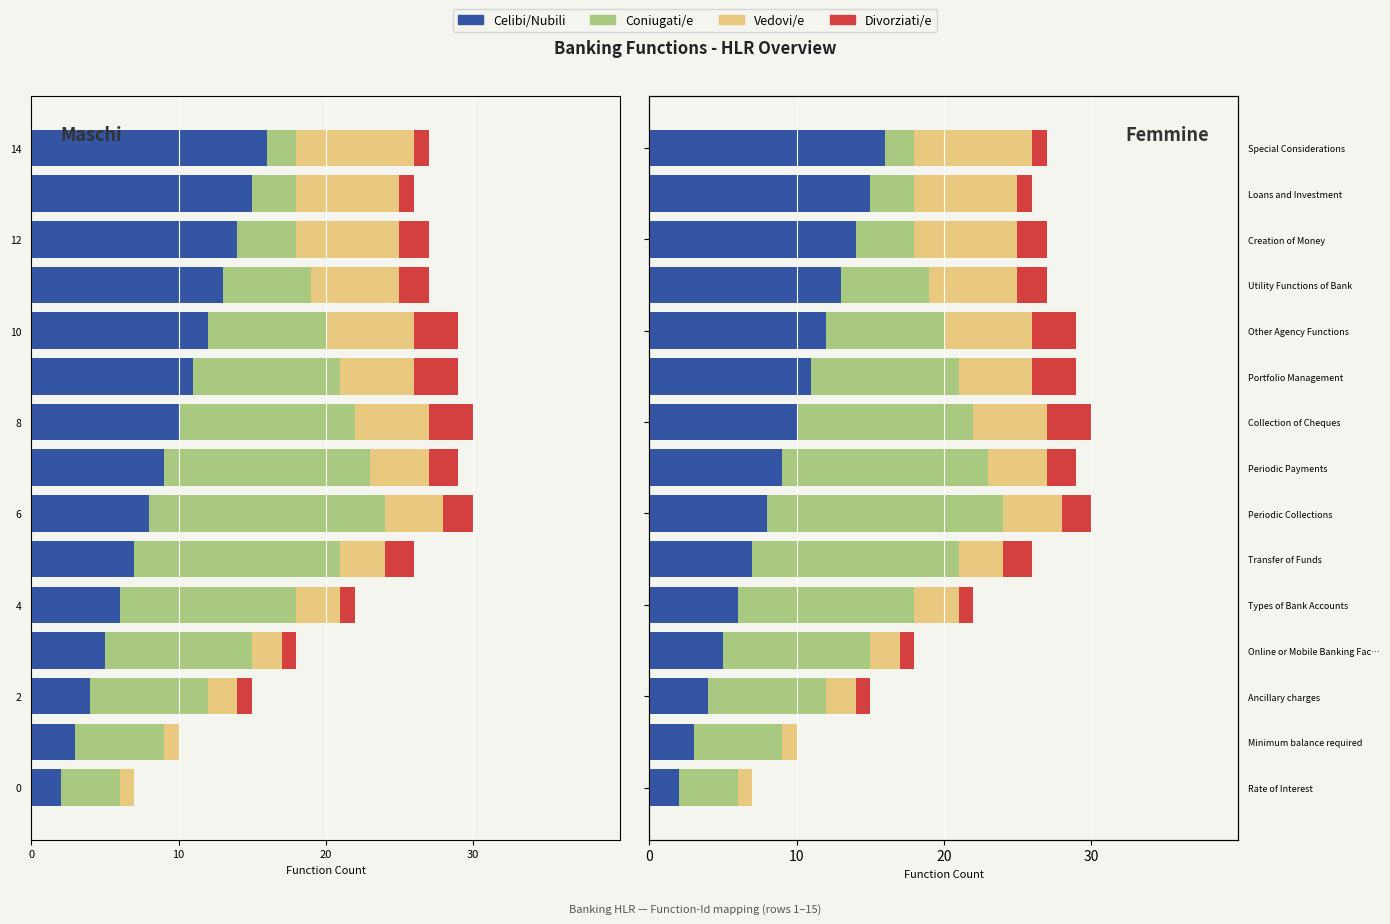

Where is Coniugati/e nearest to the value 9?

2